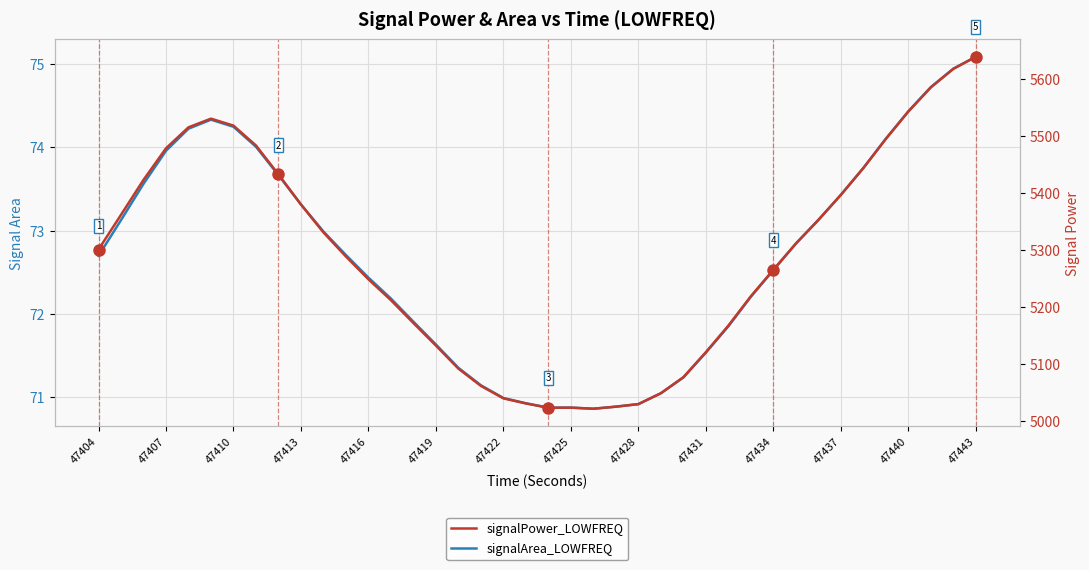

Count the number of data series in this chart.

2